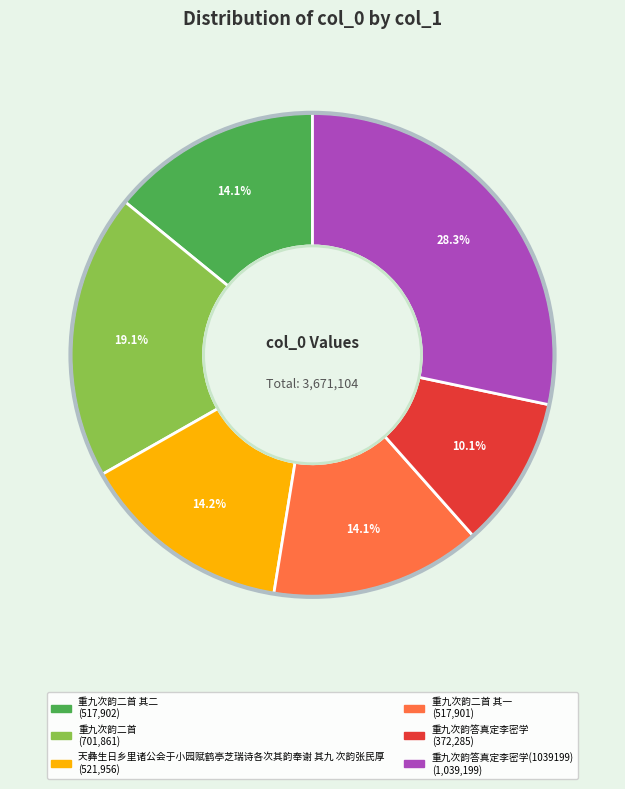

To the nearest percent, what is the difference between the largest and smallest slice percentages?

18%